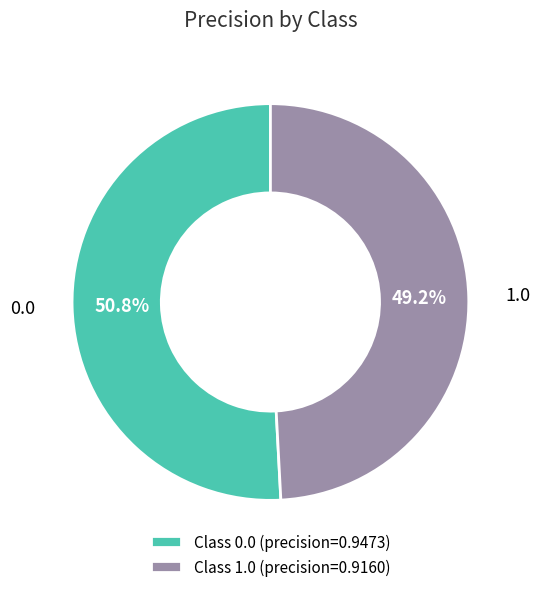

Which slice is the smallest?

Class 1.0 (precision=0.9160)